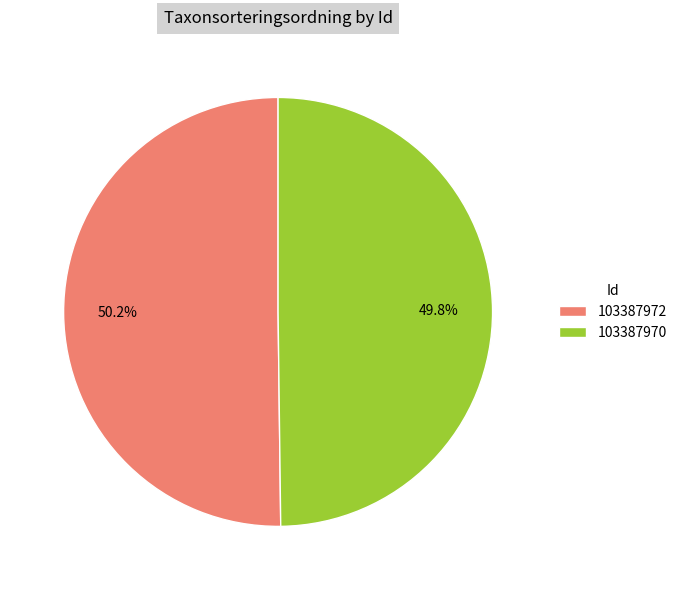

To the nearest percent, what is the average slice percentage?

50%